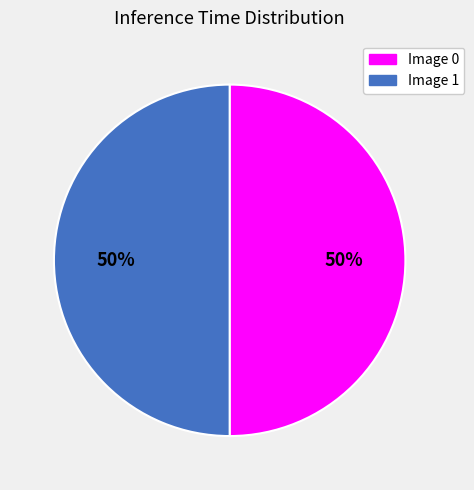

True or false: Image 1 accounts for 50% of the total.

True